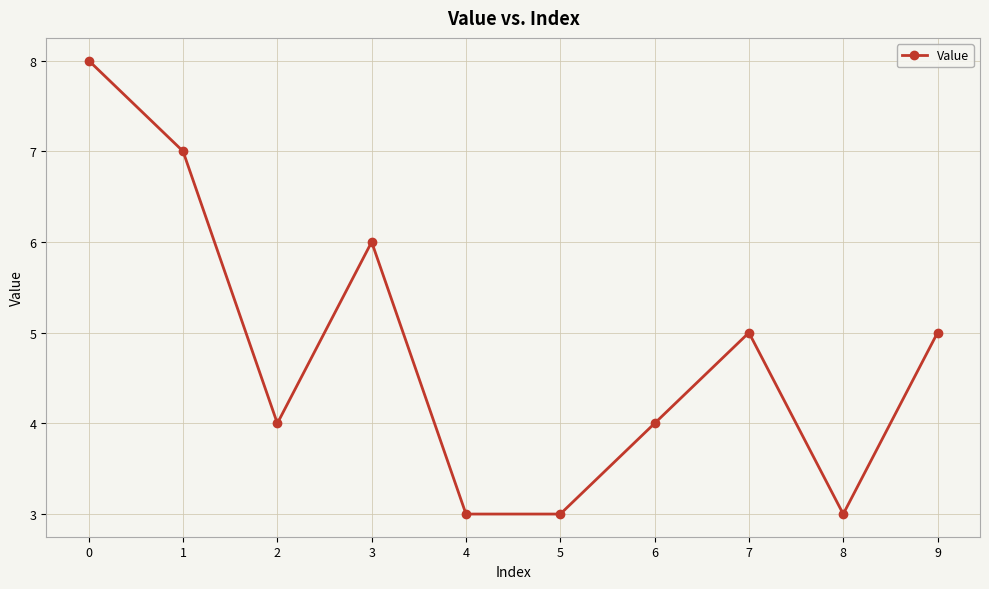

Reading left to right, transcribe all the data shown in this chart.

0=8	1=7	2=4	3=6	4=3	5=3	6=4	7=5	8=3	9=5